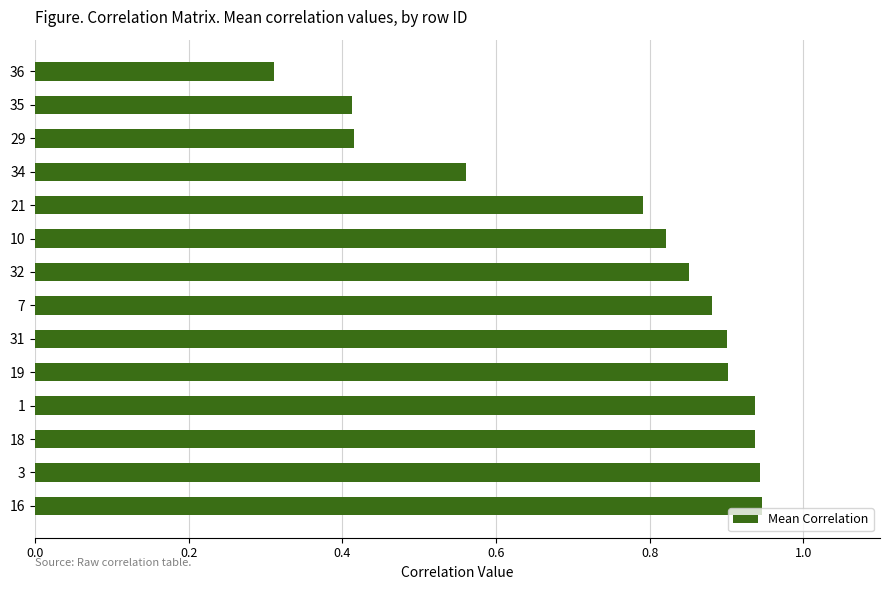

At which label is the value closest to 0?

36